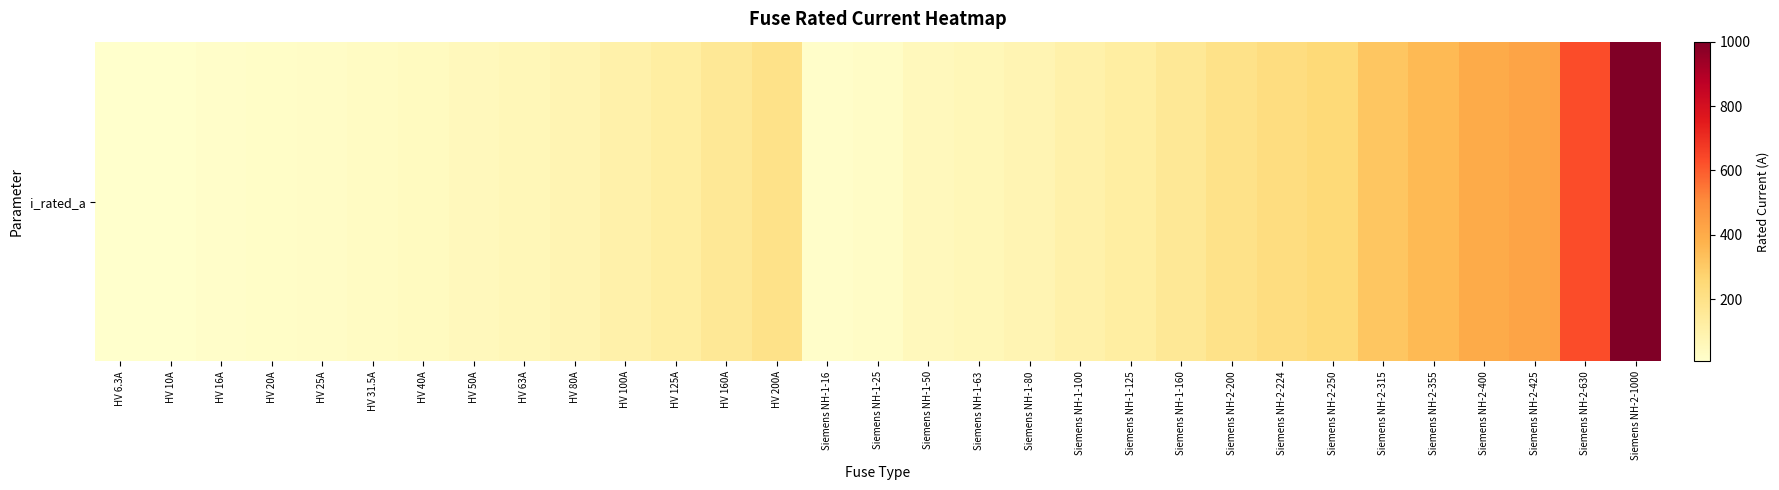

Reading left to right, extract all data points from this chart.

6.3	10.0	16.0	20.0	25.0	31.5	40.0	50.0	63.0	80.0	100.0	125.0	160.0	200.0	16.0	25.0	50.0	63.0	80.0	100.0	125.0	160.0	200.0	224.0	250.0	315.0	355.0	400.0	425.0	630.0	1000.0